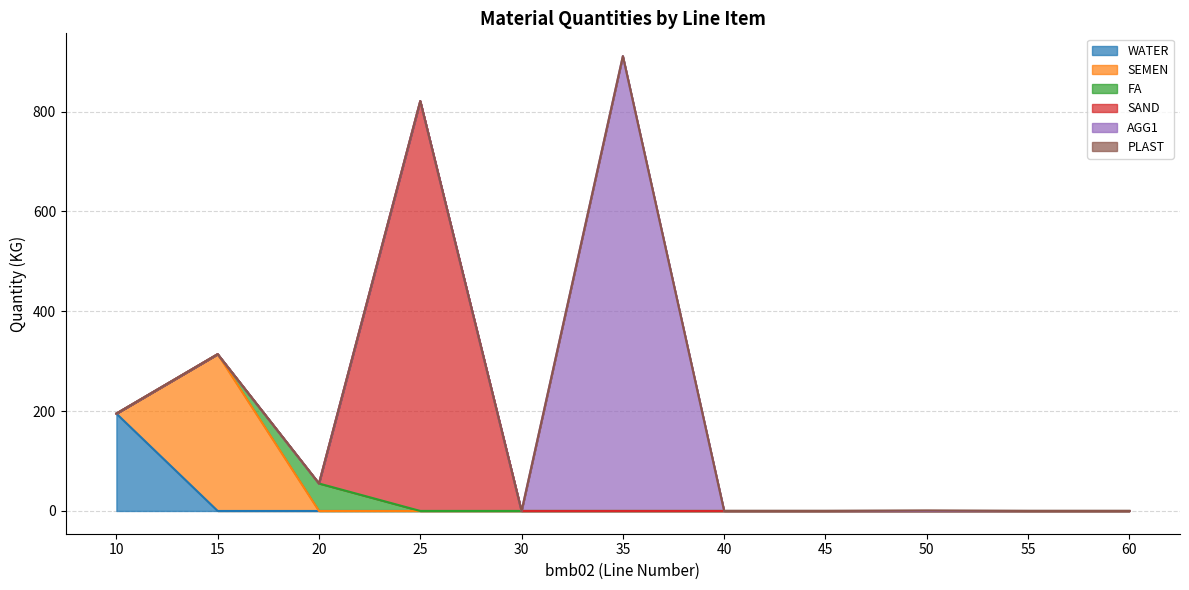

What is the sum of all FA values?

55.0